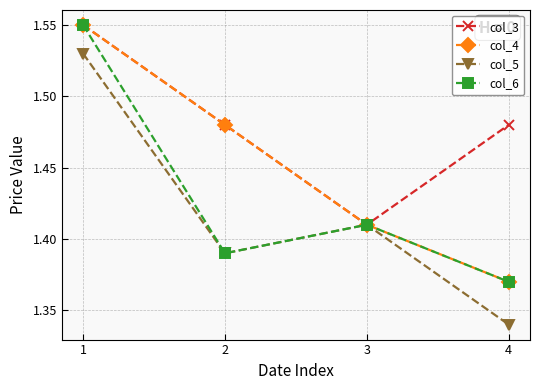

How many lines are shown in the chart?

4